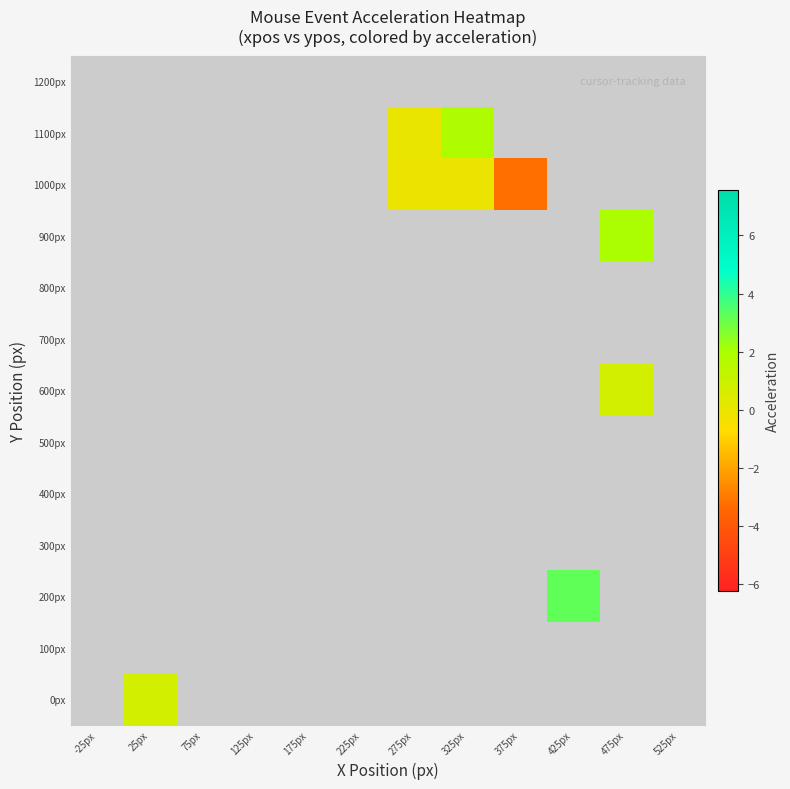

Count the number of data series in this chart.

13